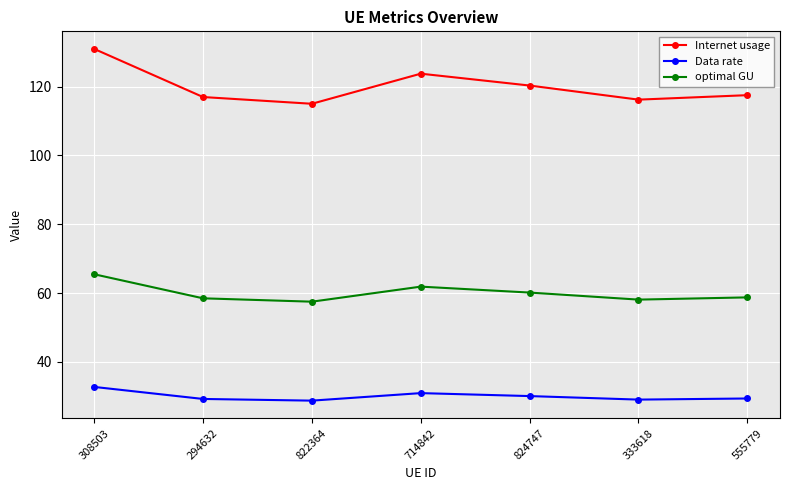

Rank the series at 333618 from lowest to highest value.

Data rate, optimal GU, Internet usage